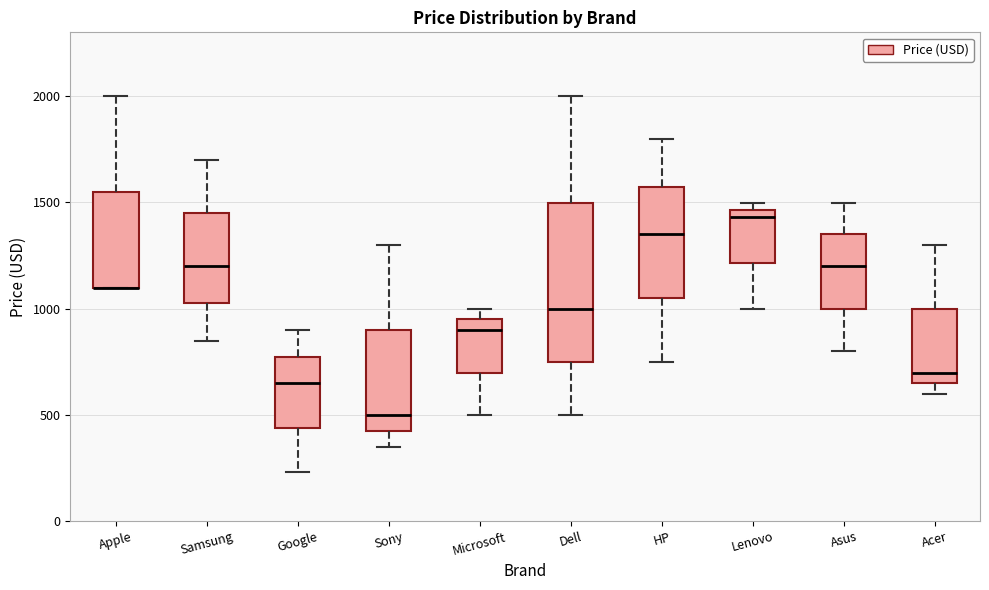

Reading left to right, transcribe this box plot: for each box, give where its median line is, the range the box spans, and where its two whiskers end, as read against the y-axis. The values are not printed on the chart, so give them approximately, as read against the axis.

Apple: median 1100 (drawn on the box's lower edge), box 1100 to 1550, whiskers 1100 to 2000
Samsung: median 1200, box 1000 to 1450, whiskers 850 to 1700
Google: median 650, box 450 to 750, whiskers 250 to 900
Sony: median 500, box 400 to 900, whiskers 350 to 1300
Microsoft: median 900, box 700 to 950, whiskers 500 to 1000
Dell: median 1000, box 750 to 1500, whiskers 500 to 2000
HP: median 1350, box 1050 to 1550, whiskers 750 to 1800
Lenovo: median 1450 (just below the box's upper edge), box 1200 to 1450, whiskers 1000 to 1500
Asus: median 1200, box 1000 to 1350, whiskers 800 to 1500
Acer: median 700, box 650 to 1000, whiskers 600 to 1300